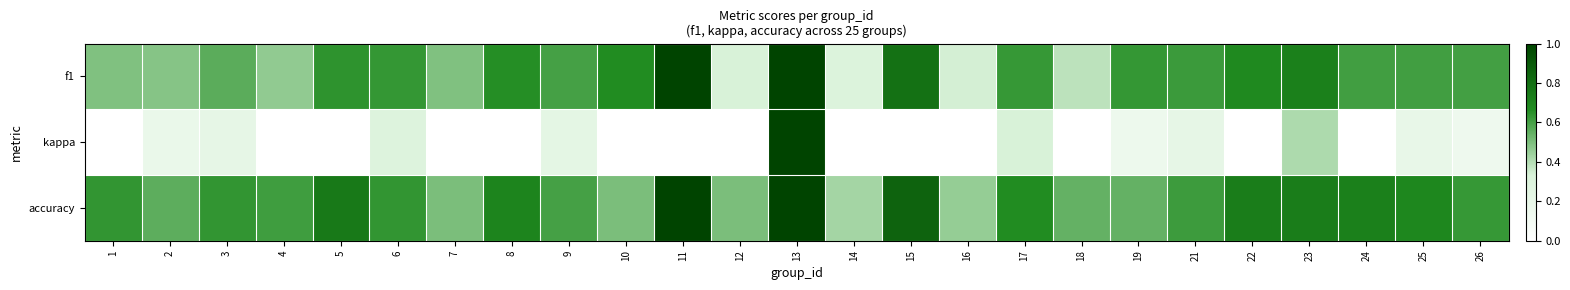

What is the spread (max minus min) of values at 25?

0.5